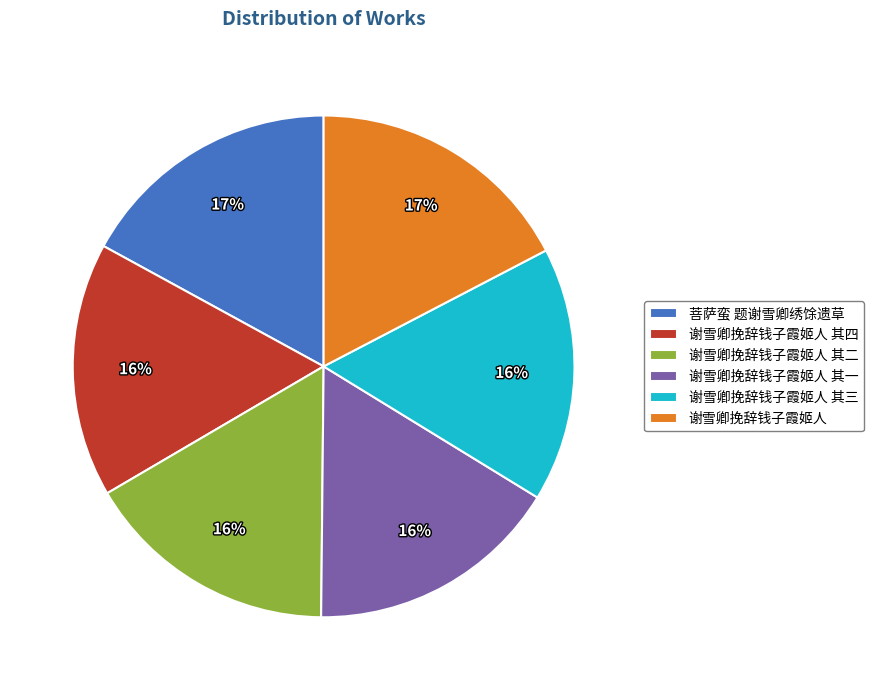

What is the ratio of the value at 谢雪卿挽辞钱子霞姬人 其一 to the value at 谢雪卿挽辞钱子霞姬人 其三?

1.0